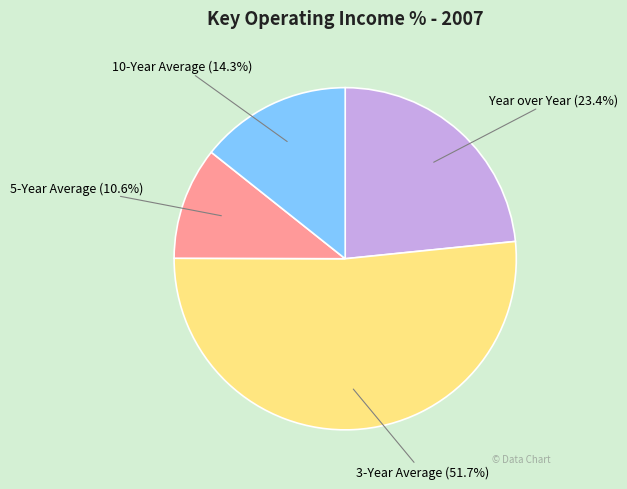

Is there a majority slice in this chart?

Yes